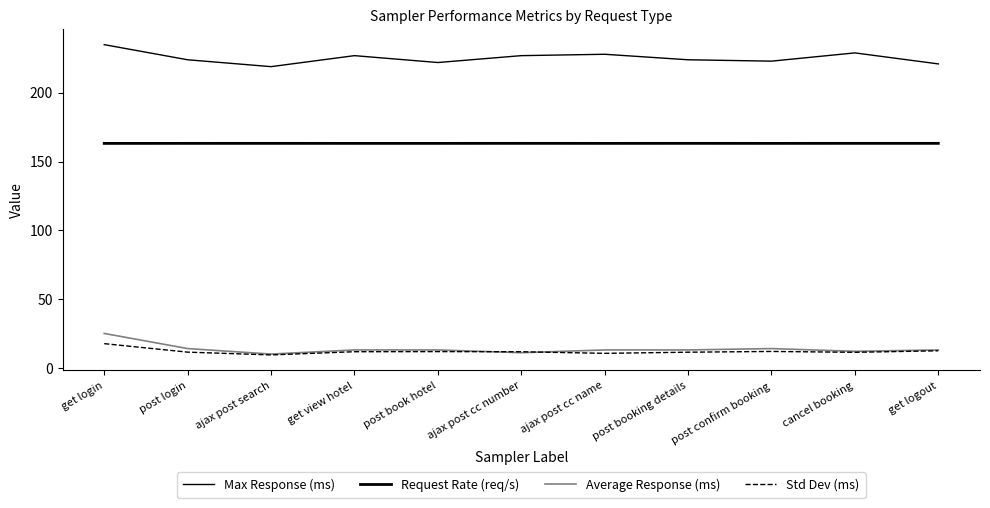

The value of Std Dev (ms) at post booking details is 17.1. True or false?

False